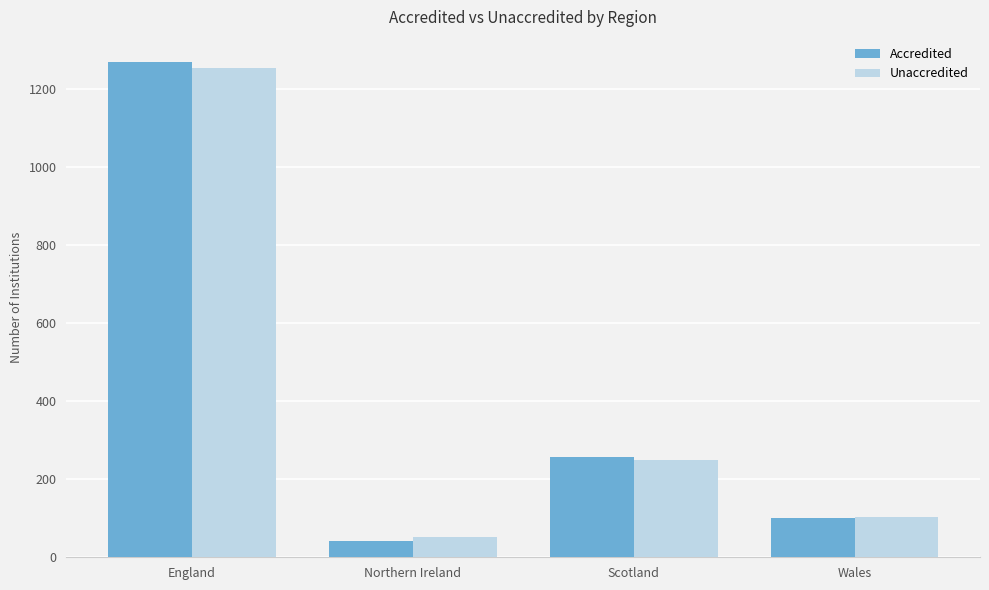

Where is Accredited nearest to the value 655?

Scotland